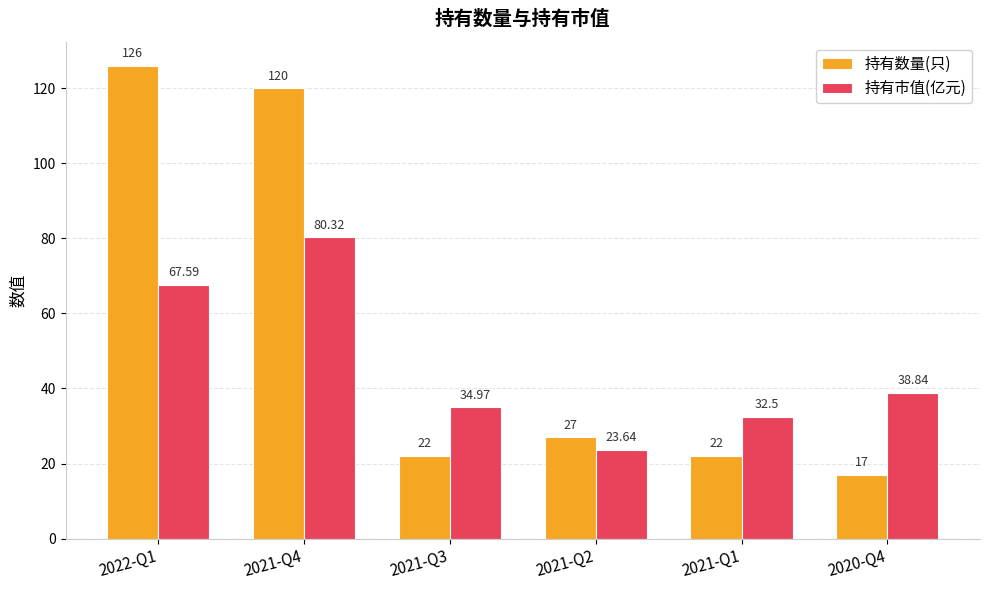

Reading right to left, what are all the values shown in this chart?

持有数量(只): 2020-Q4=17.0	2021-Q1=22.0	2021-Q2=27.0	2021-Q3=22.0	2021-Q4=120.0	2022-Q1=126.0
持有市值(亿元): 2020-Q4=38.8	2021-Q1=32.5	2021-Q2=23.6	2021-Q3=35.0	2021-Q4=80.3	2022-Q1=67.6